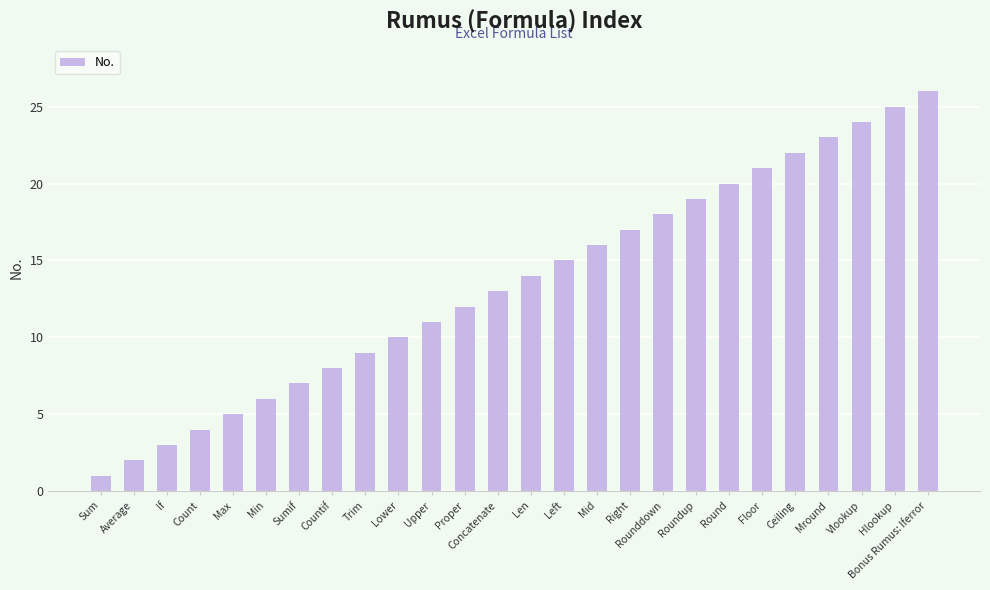

Reading left to right, list all the values displayed in this chart.

1	2	3	4	5	6	7	8	9	10	11	12	13	14	15	16	17	18	19	20	21	22	23	24	25	26